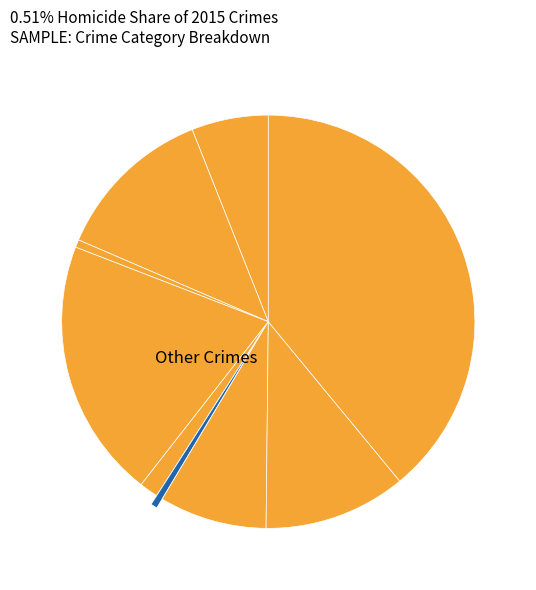

Which slice is the smallest?

Homicide